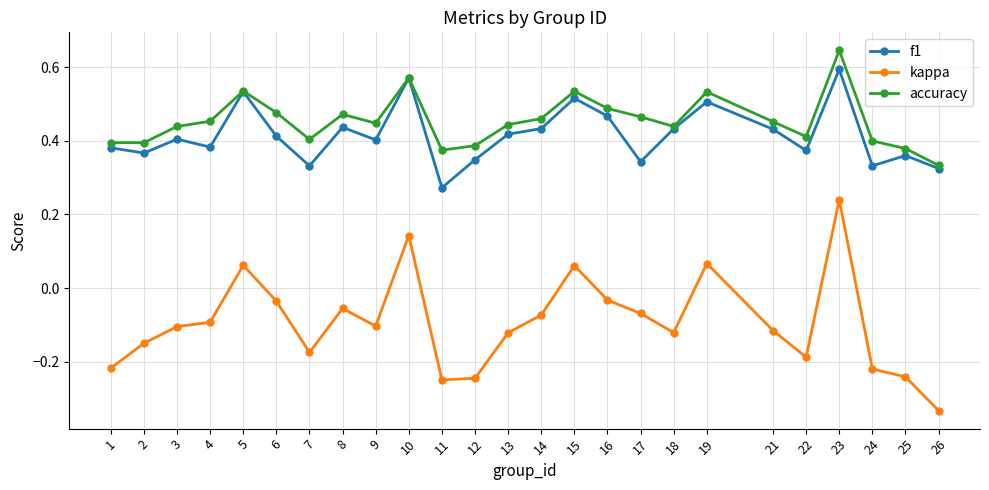

True or false: accuracy and kappa intersect in this chart.

False